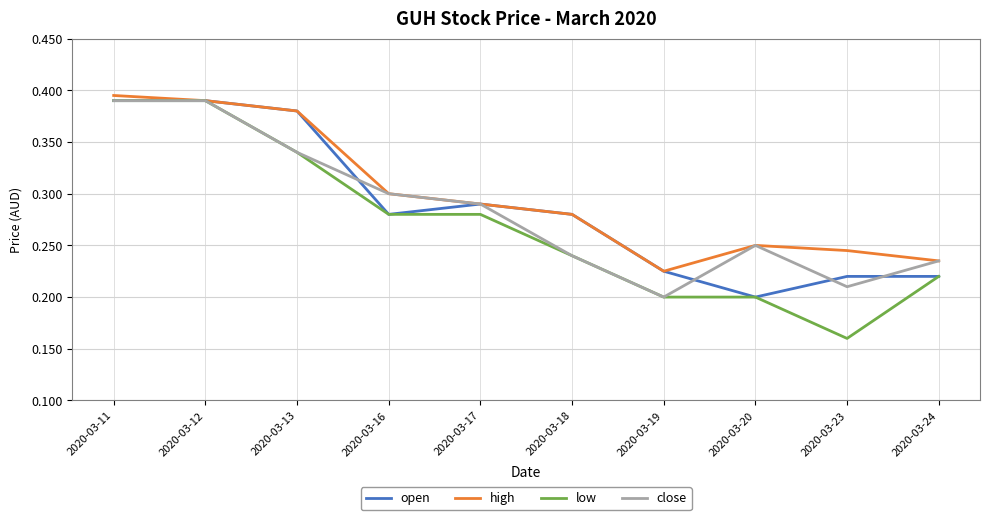

Which series has the largest range (max minus min)?

low